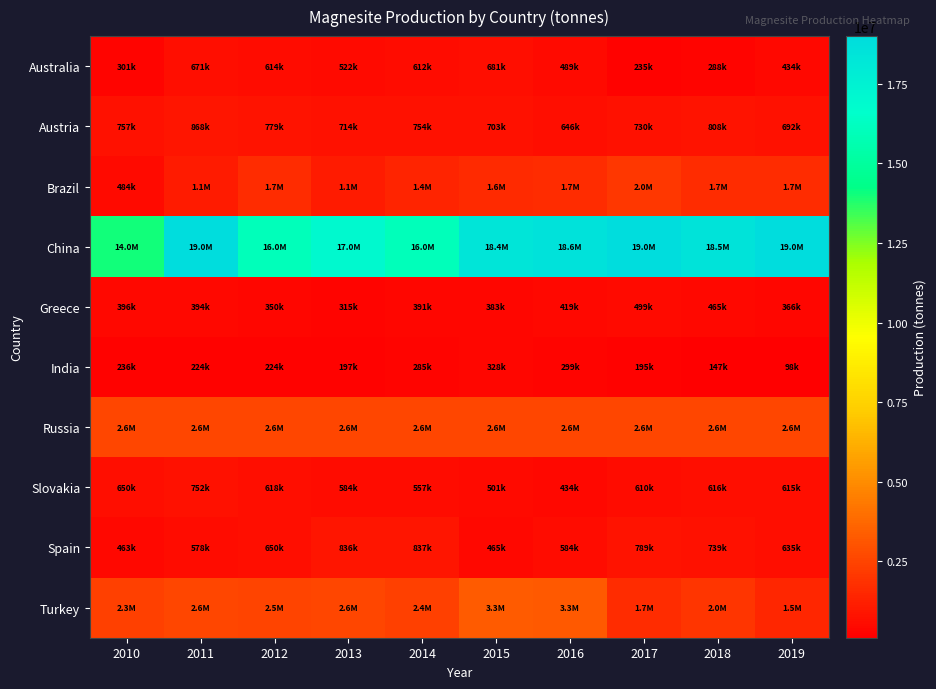

Rank the series by their maximum value, from highest to lowest.

China, Turkey, Russia, Brazil, Austria, Spain, Slovakia, Australia, Greece, India